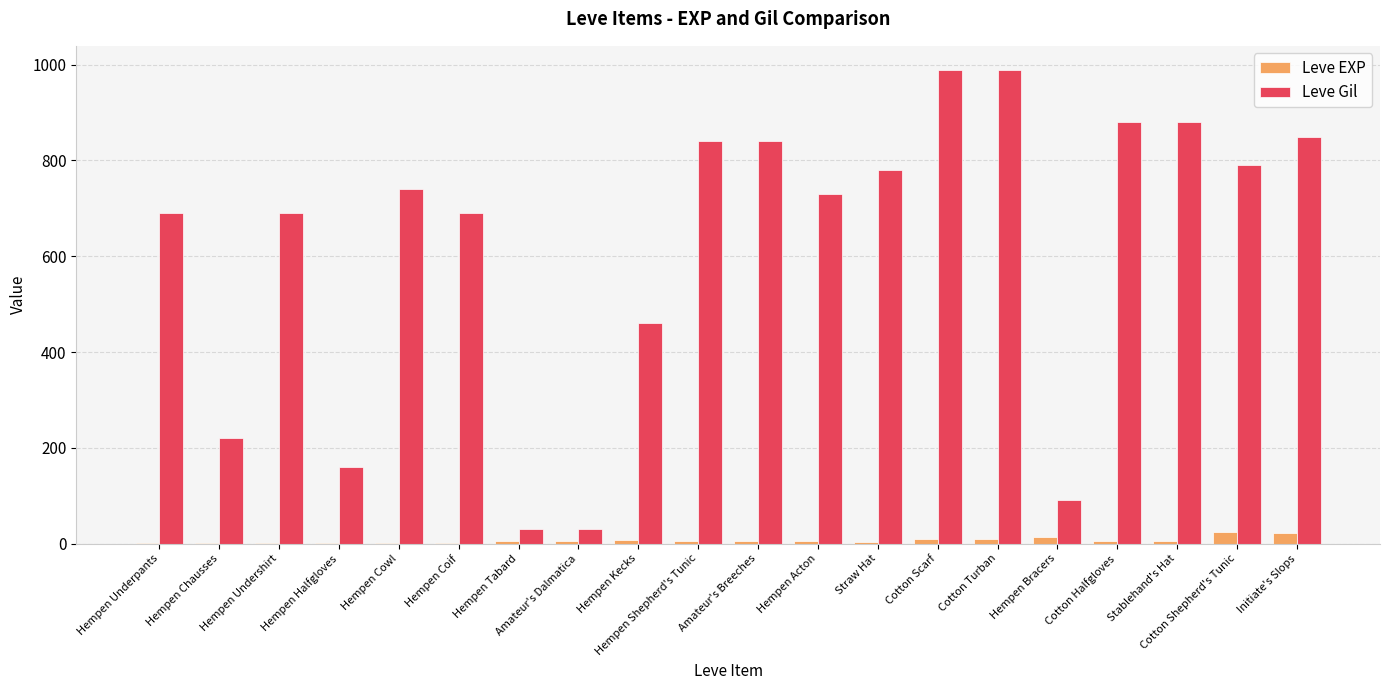

What is the sum of all Leve EXP values?

136